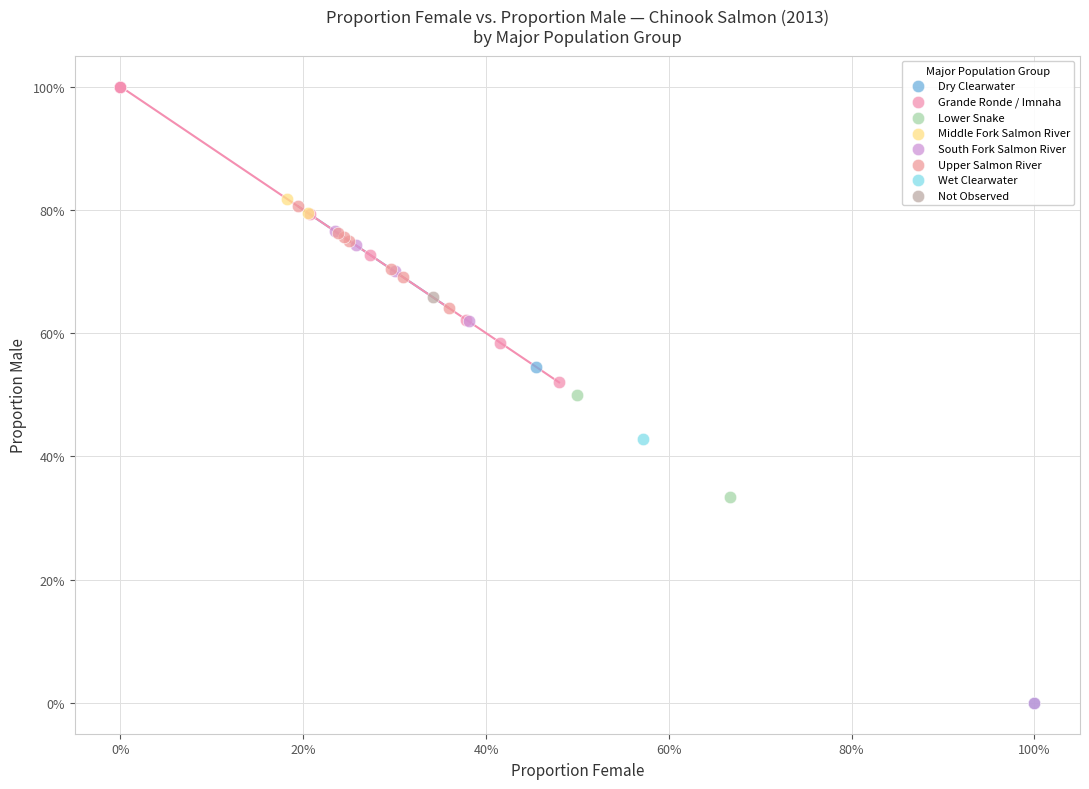

What are all the series names shown in the legend?

Dry Clearwater, Grande Ronde / Imnaha, Lower Snake, Middle Fork Salmon River, South Fork Salmon River, Upper Salmon River, Wet Clearwater, Not Observed